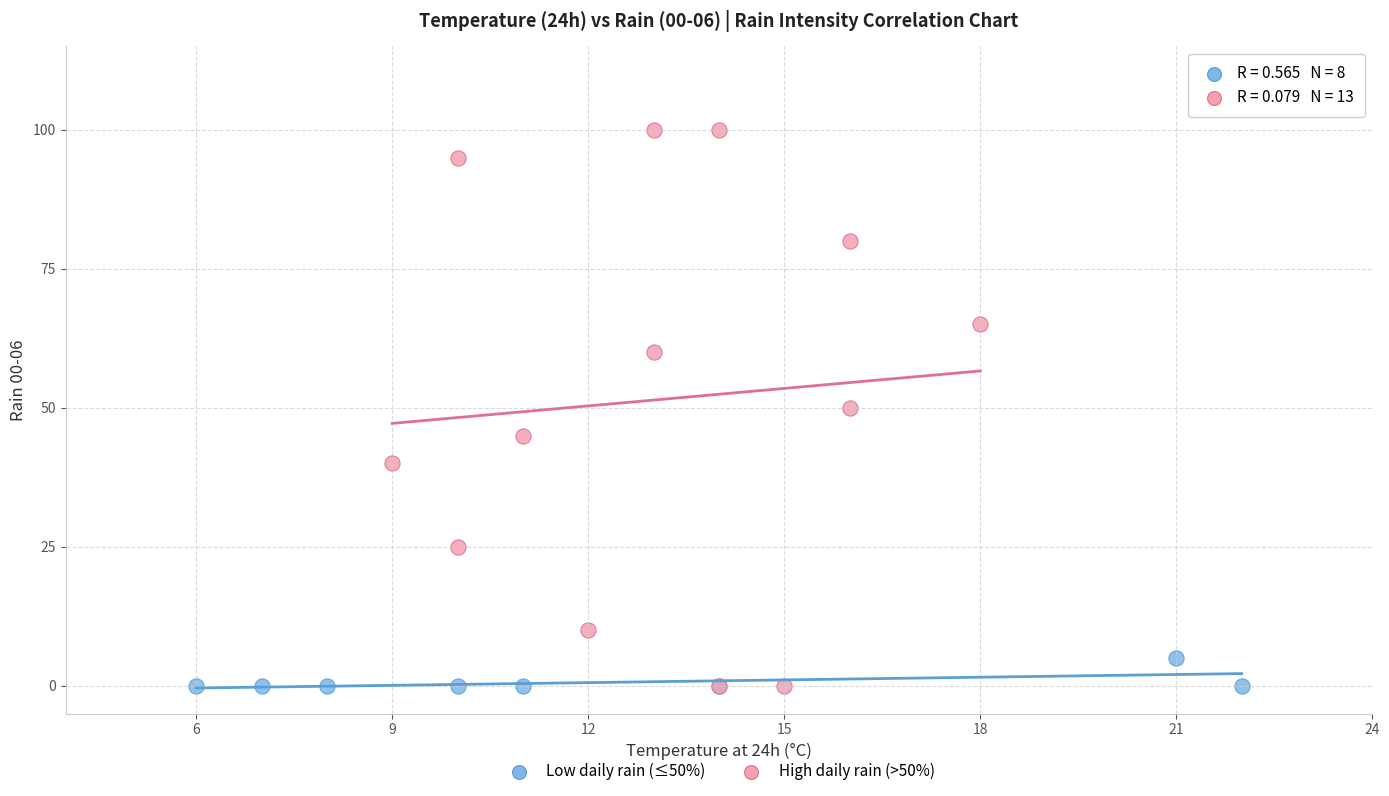

Which series contains the highest Y value?

High daily rain (>50%)